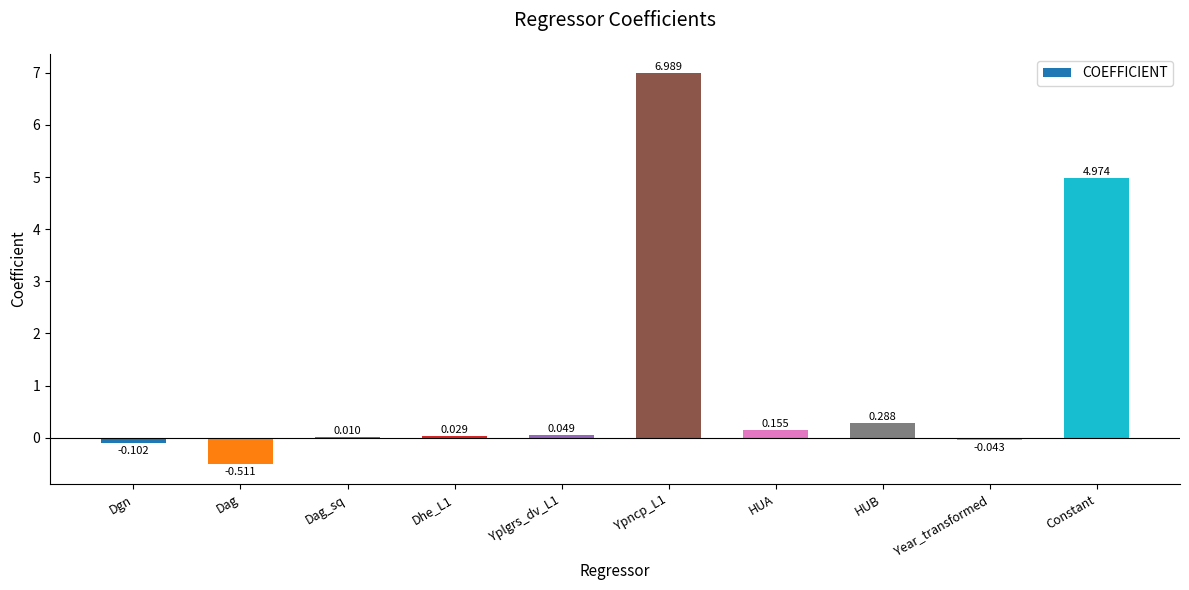

At which label is the value closest to 3?

Constant